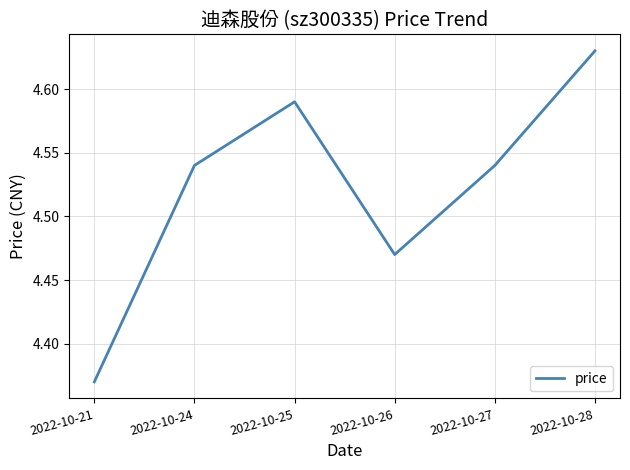

How many lines are shown in the chart?

1